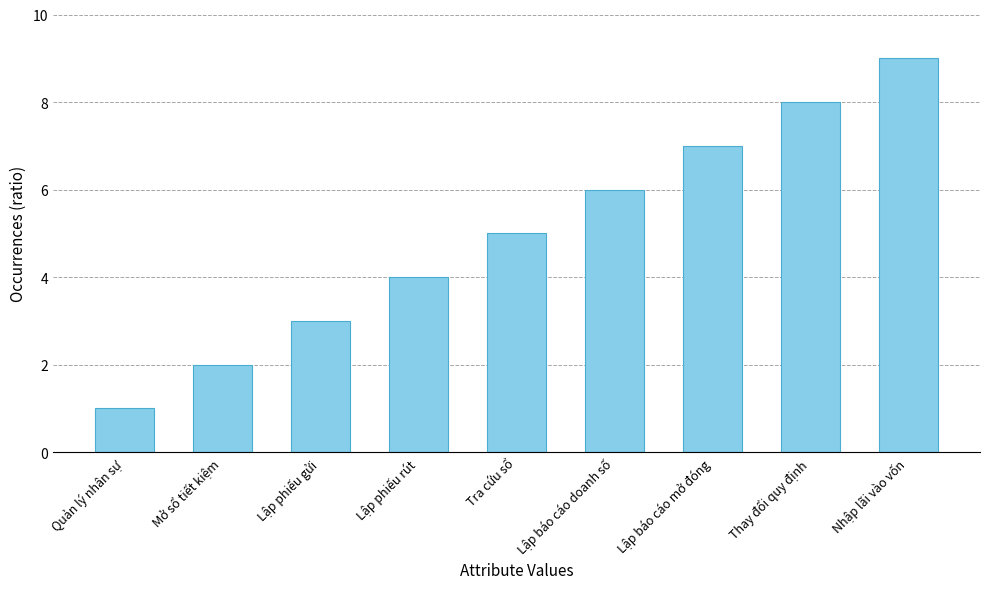

Reading left to right, what are all the values shown in this chart?

1	2	3	4	5	6	7	8	9